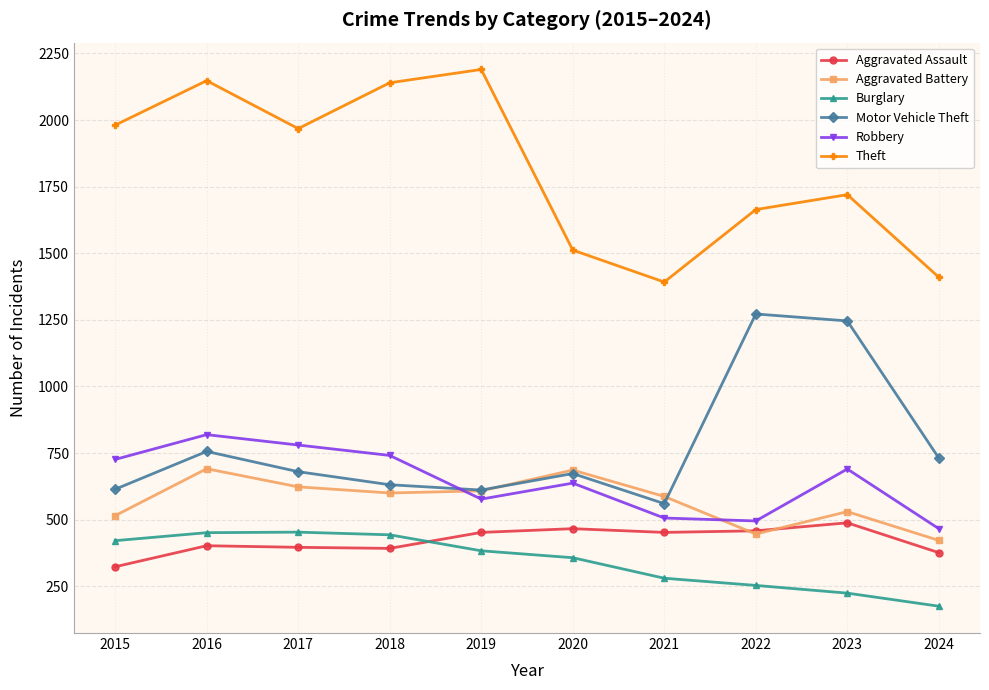

True or false: Robbery and Motor Vehicle Theft intersect in this chart.

True